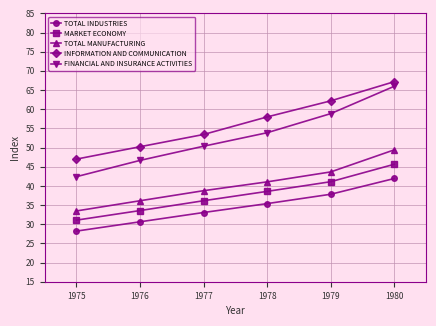

What is the difference between the highest and lowest values at 1980?

25.3